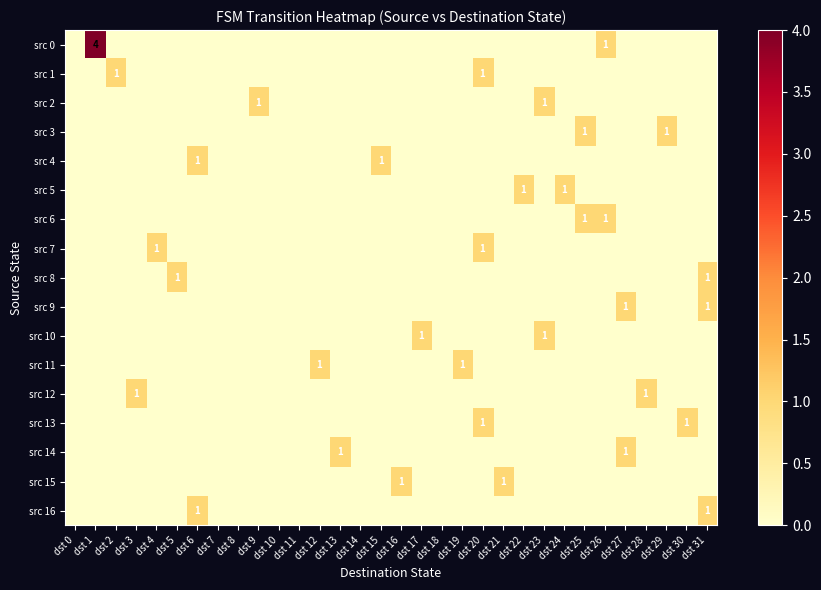

Is the value of src 15 at dst 6 greater than the value of src 5 at dst 27?

No